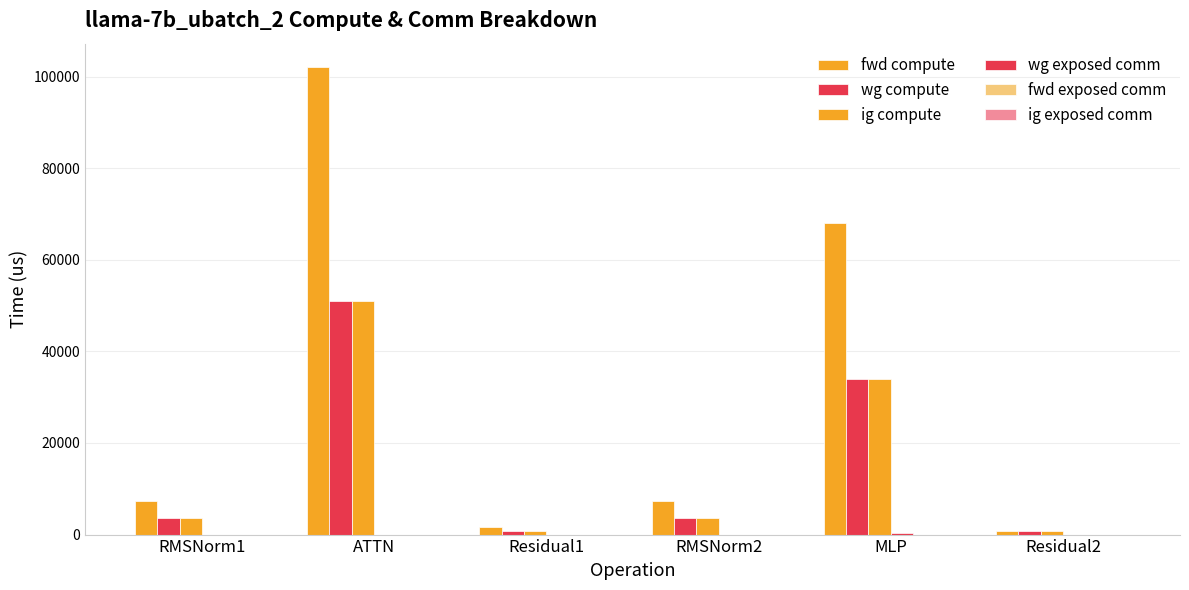

Count the number of data series in this chart.

4